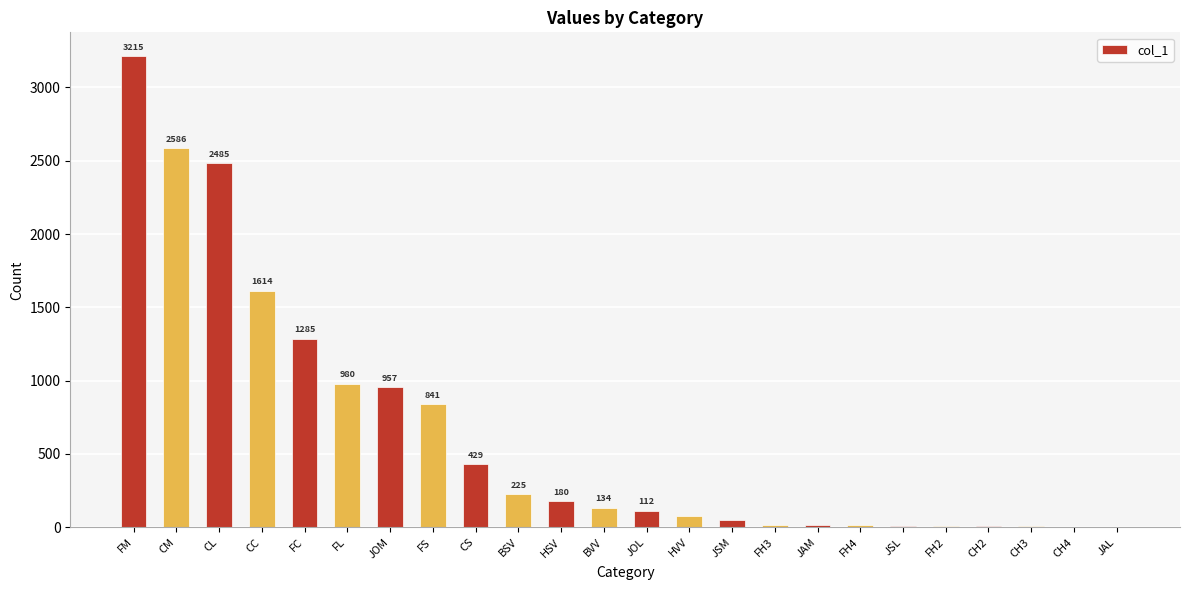

What is the sum of the values at JSM and JAM?

64